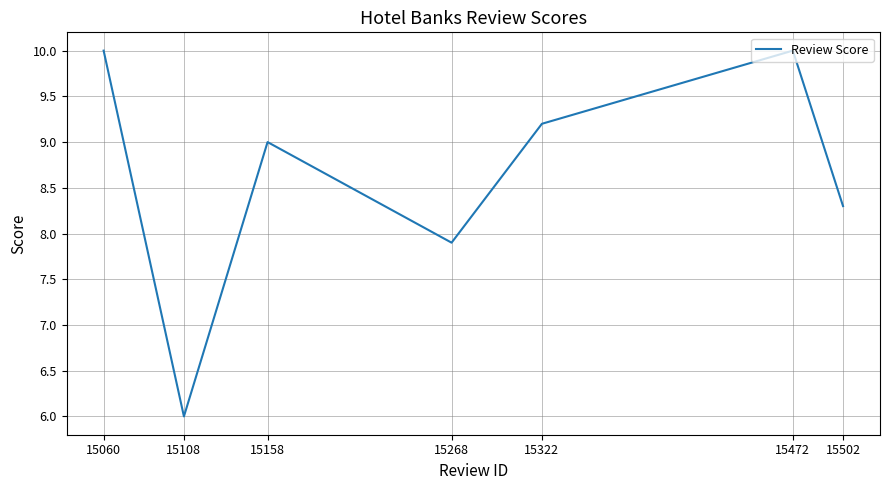

What is the average value?

8.6